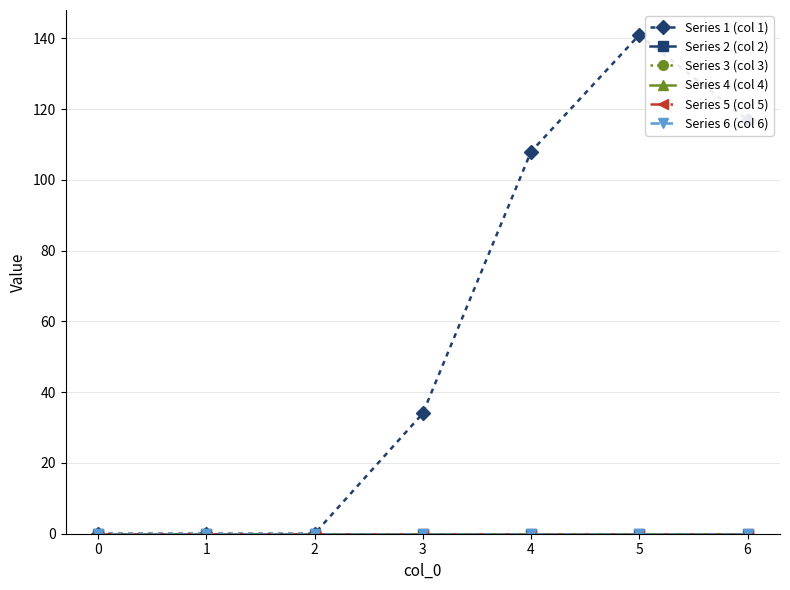

True or false: Series 4 (col 4) has more than 2 interior local peaks.

False